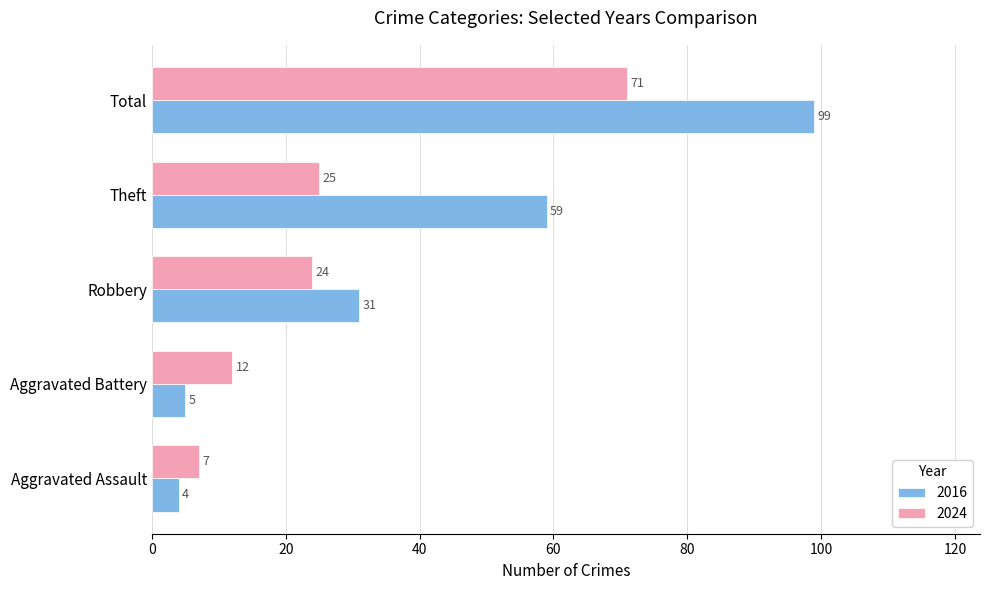

What is the difference between the second highest and second lowest values in the 2016 series?

54